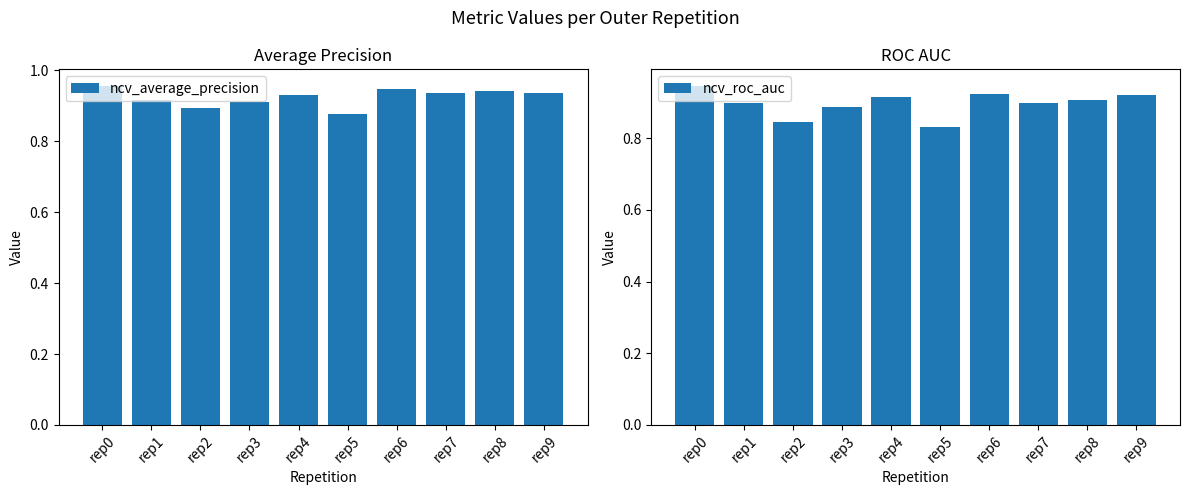

Is the value of ncv_average_precision at rep8 greater than the value of ncv_roc_auc at rep5?

Yes